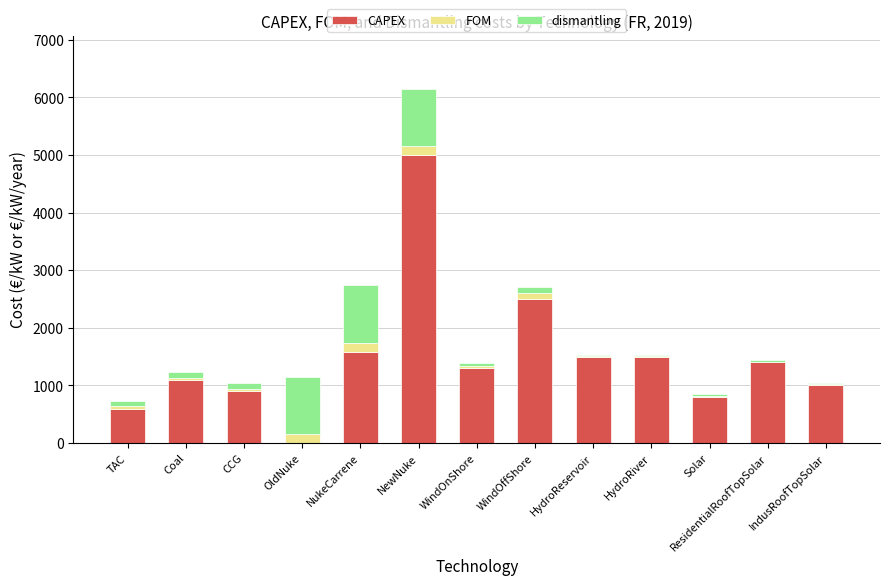

What is the highest value of the CAPEX series?

5000